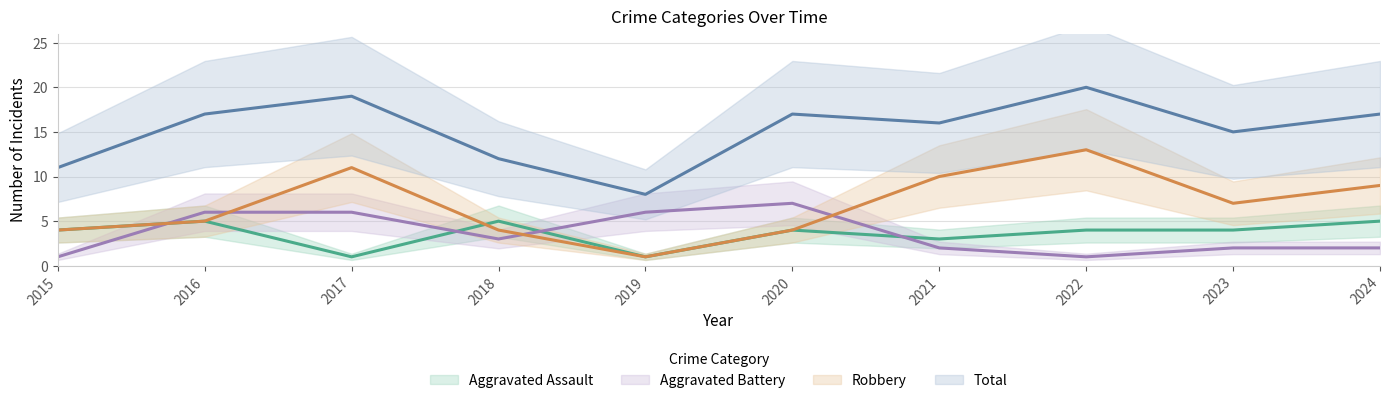

Which series has the largest total across all categories?

Total